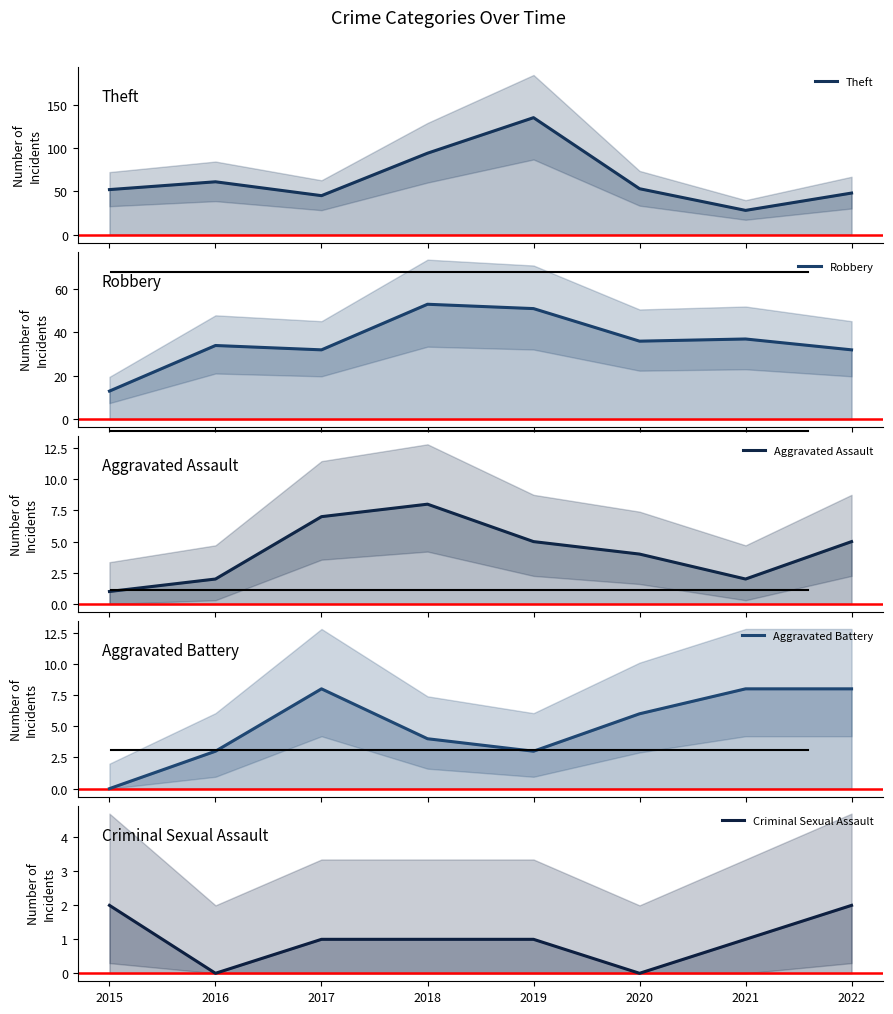

What is the difference between the Theft values at 2015 and 2019?

83